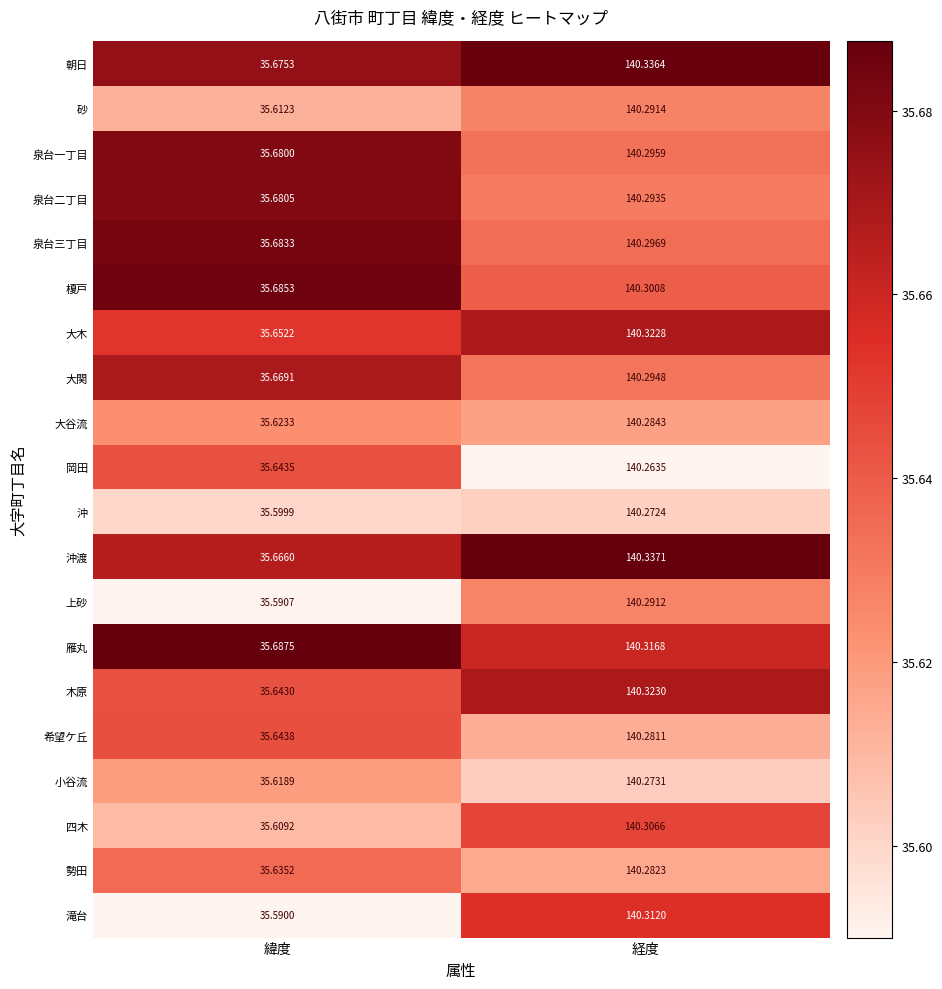

Which category has the lowest value across all series?

緯度